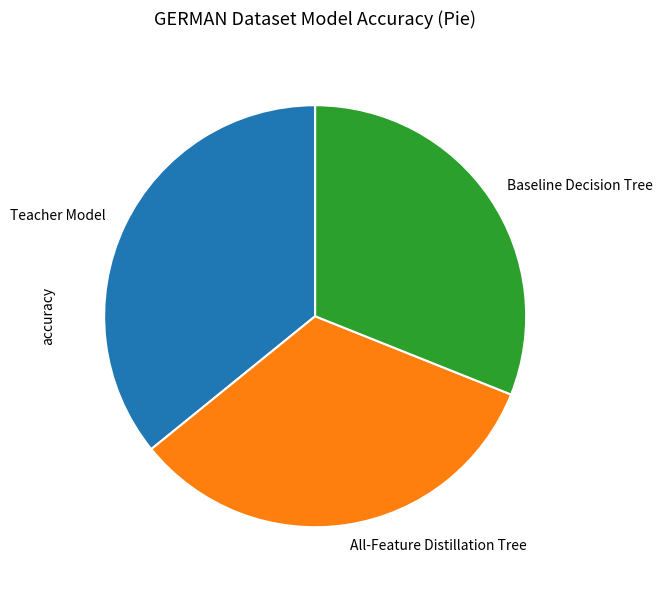

Combined, do Baseline Decision Tree and All-Feature Distillation Tree account for over 50%?

Yes